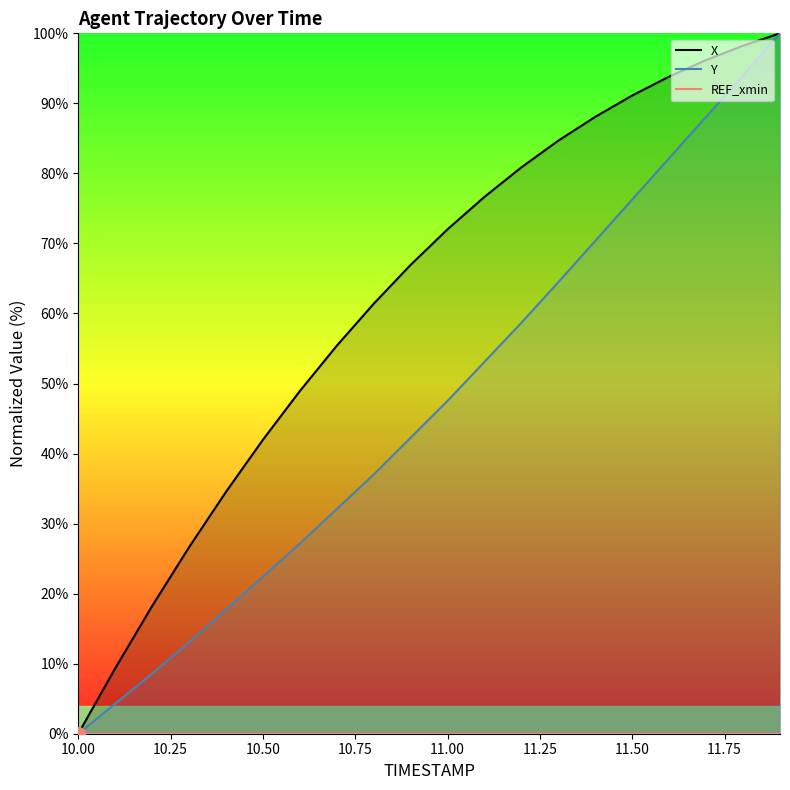

Which series has the widest spread of values?

X